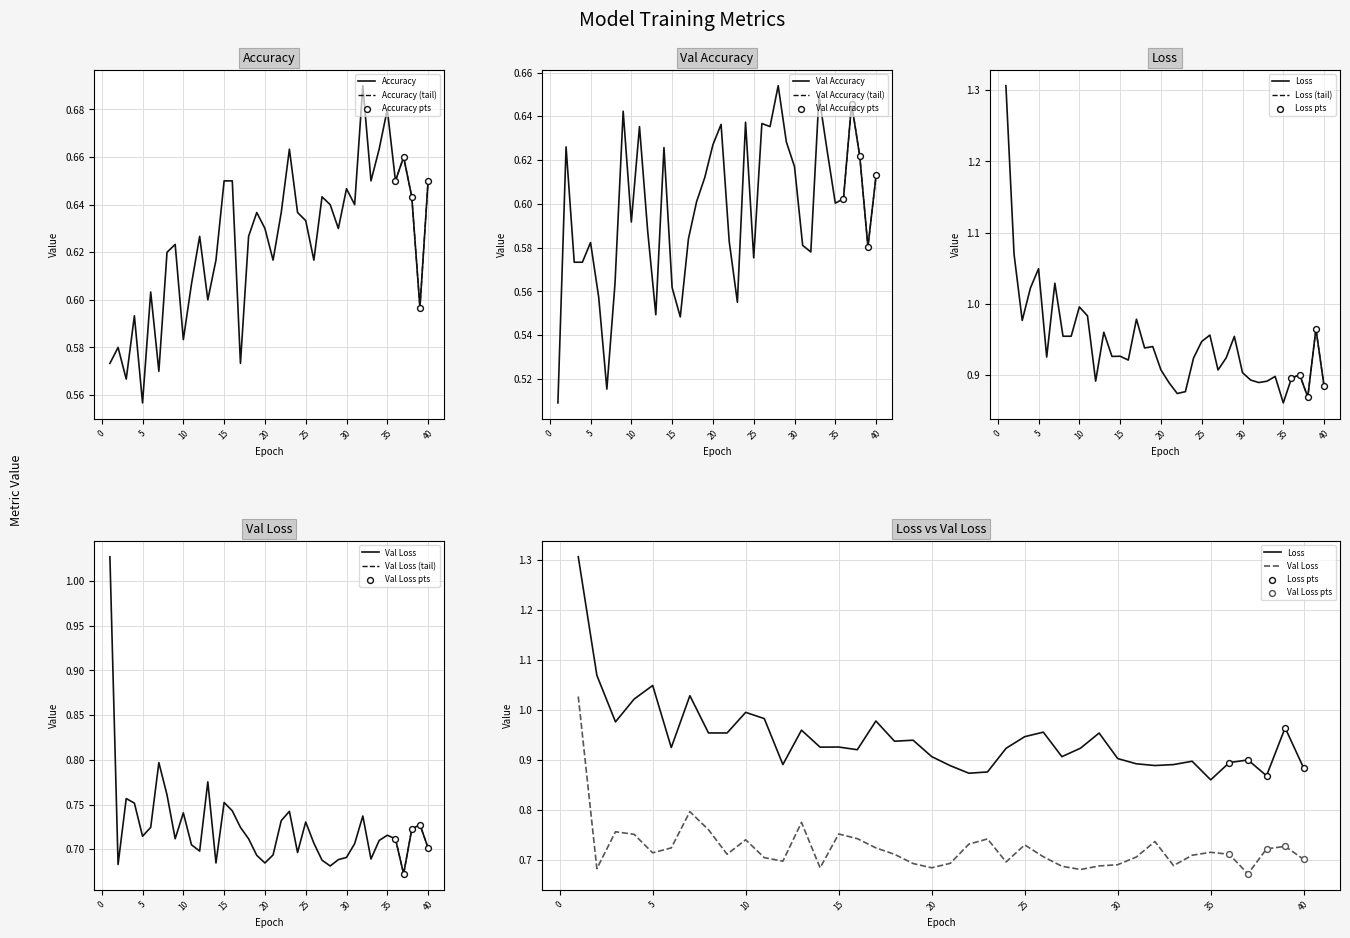

At which label is Accuracy closest to 0?

5